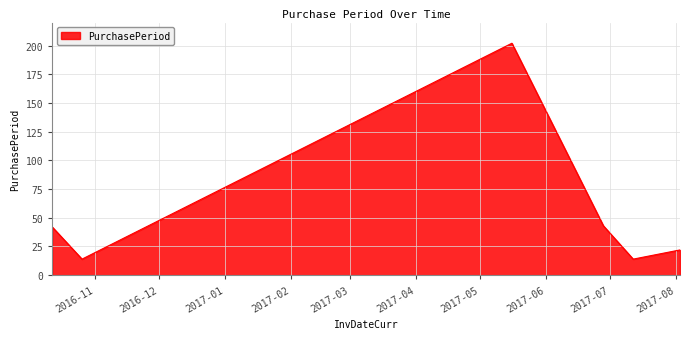

What is the maximum value shown in the chart?

202